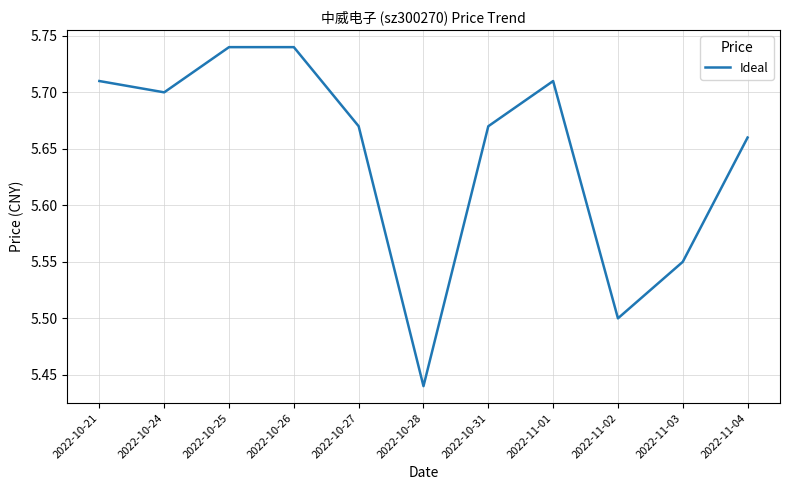

Does the chart display data point markers on the line(s)?

No